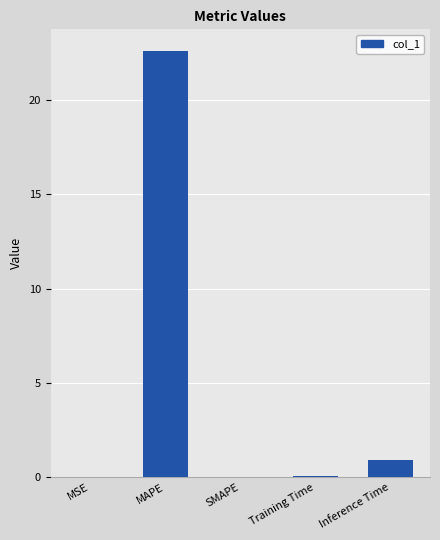

The chart shows a value of 0.0 at MSE. True or false?

True